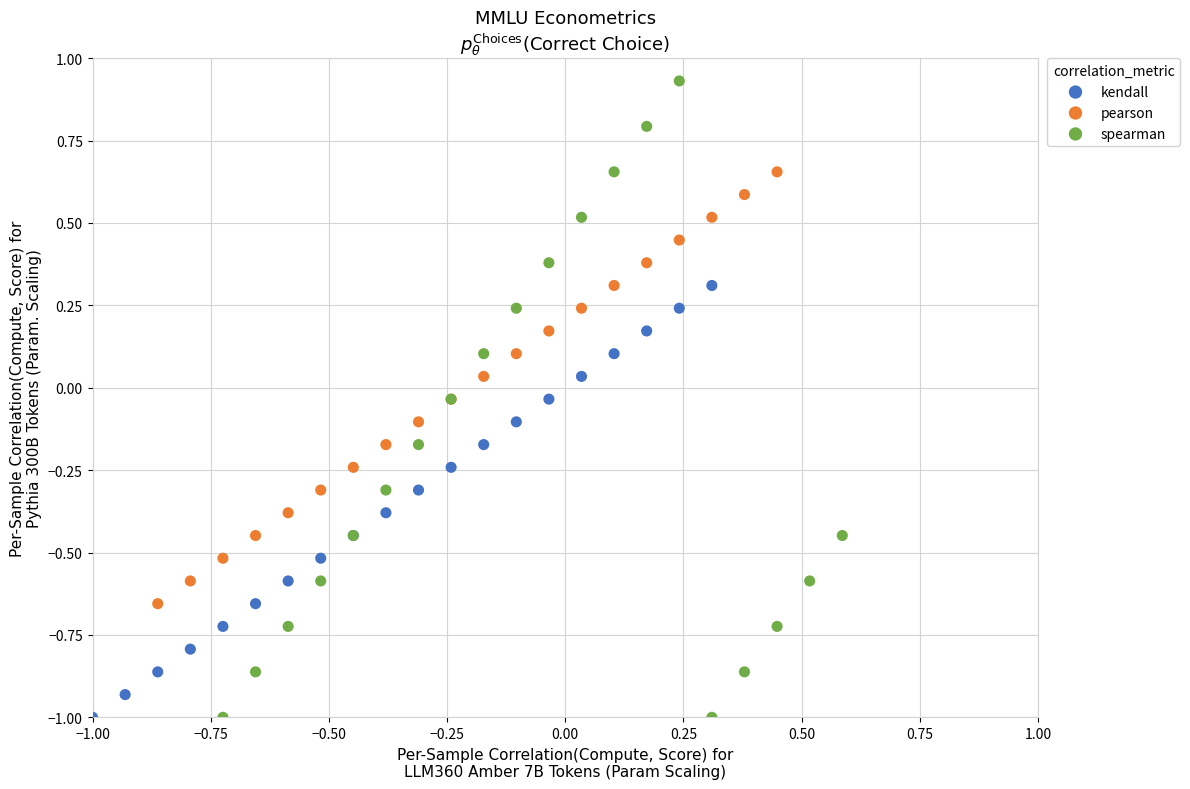

Which series has the widest spread of Y values?

spearman